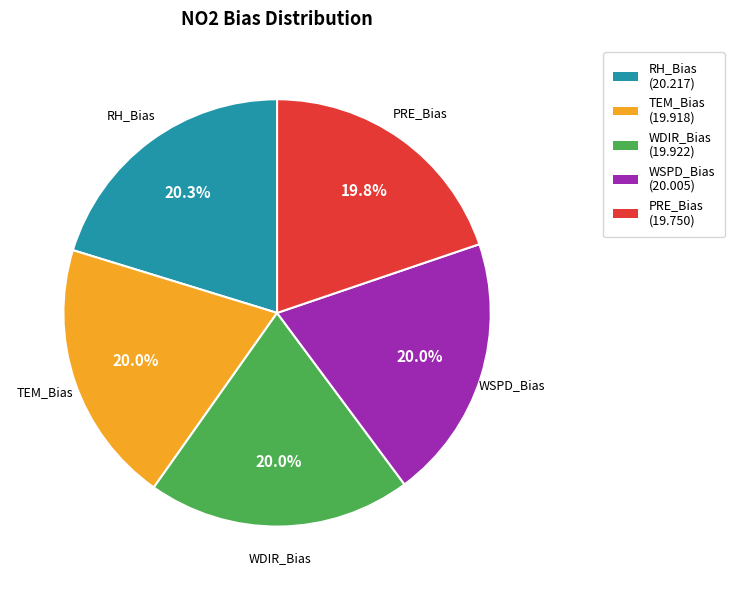

To the nearest percent, what is the combined percentage of WDIR_Bias and WSPD_Bias?

40%